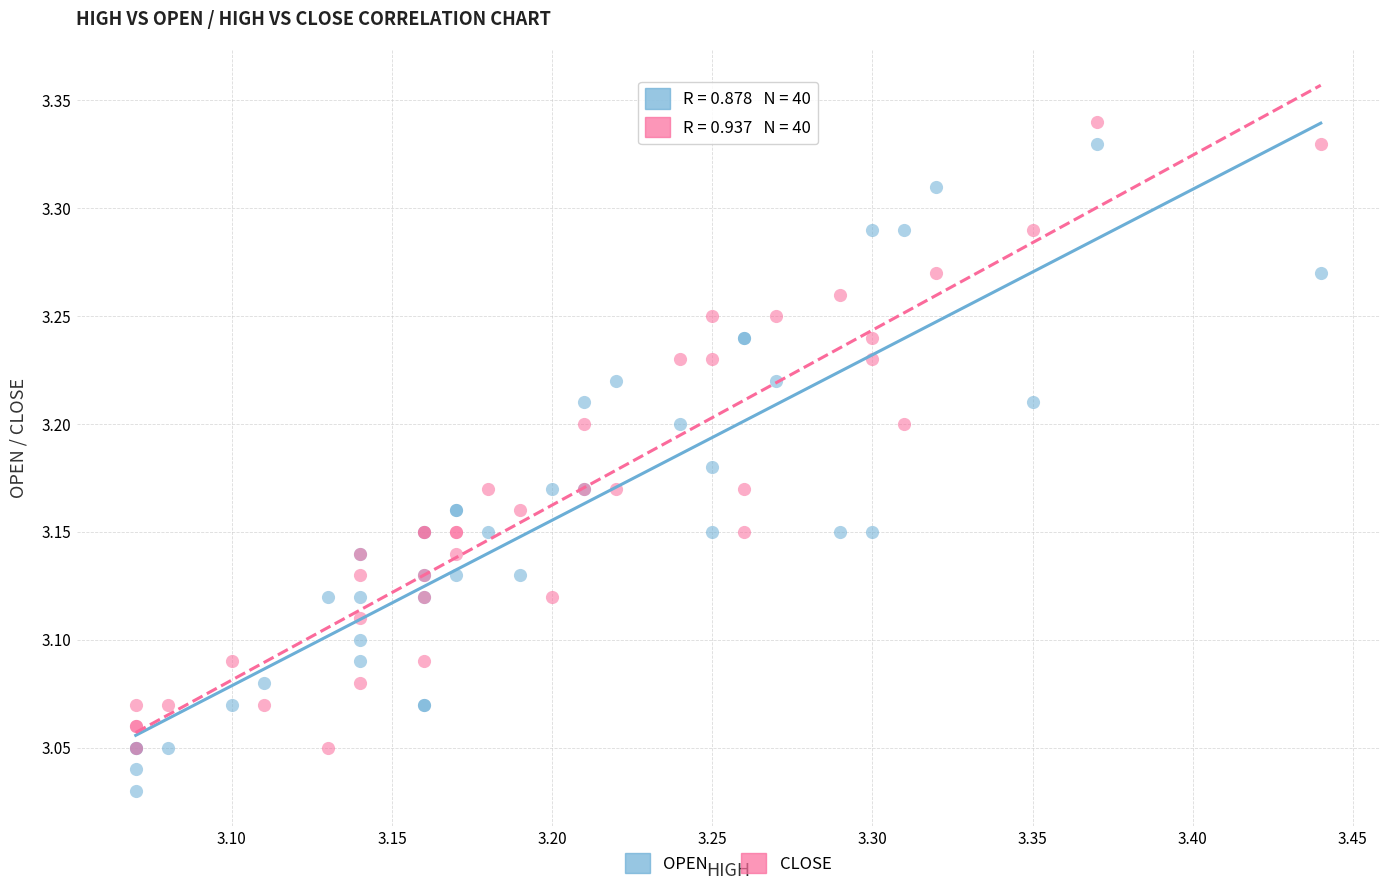

Which series contains the lowest Y value?

OPEN